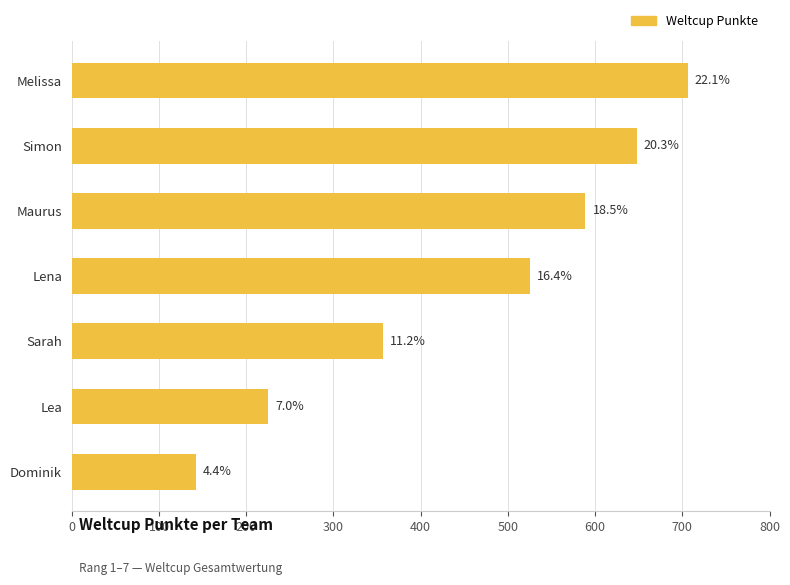

What is the greatest value displayed?

706